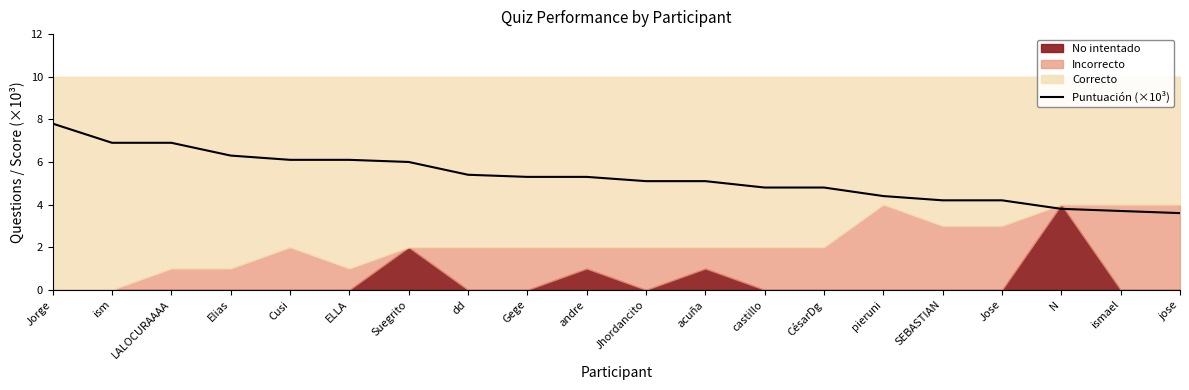

At which category does the chart reach its peak across all series?

Jorge